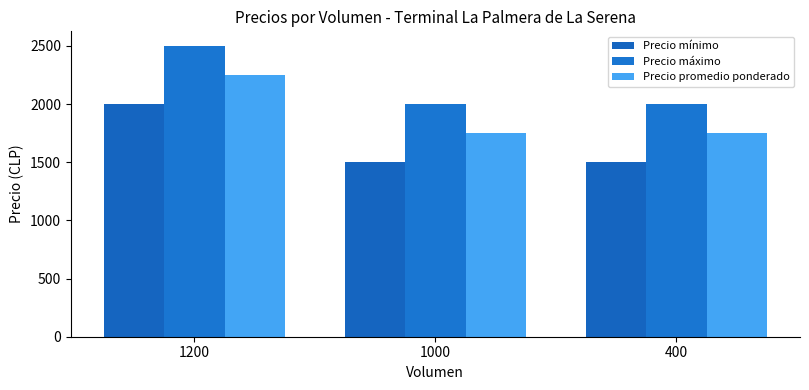

What is the maximum value shown in the chart?

2500